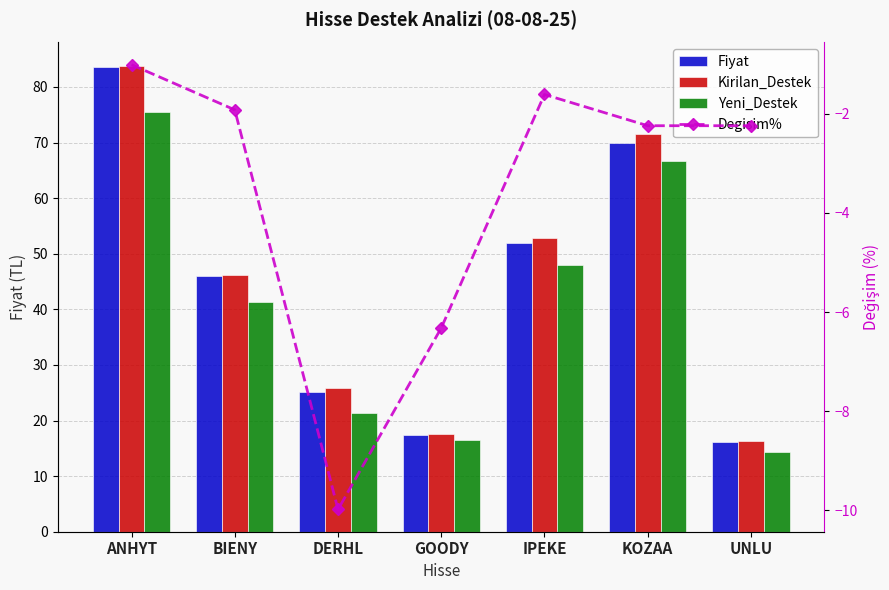

Where is Fiyat nearest to the value 49?

IPEKE